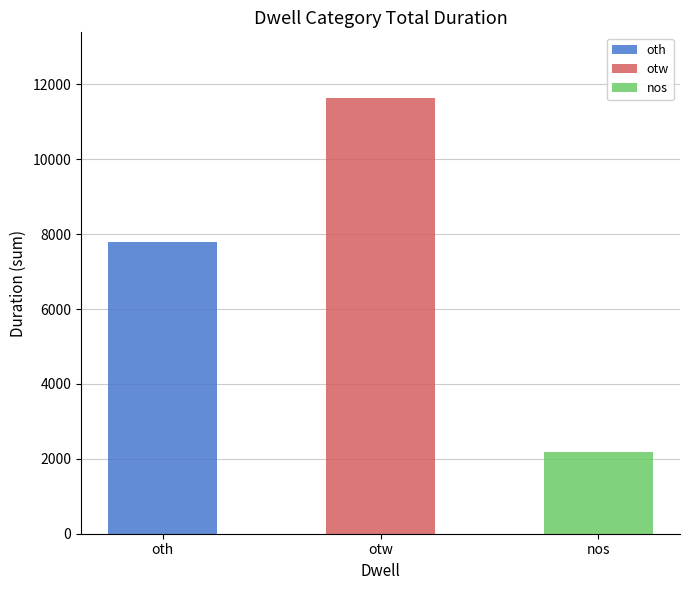

Does the chart contain stacked bars?

Yes